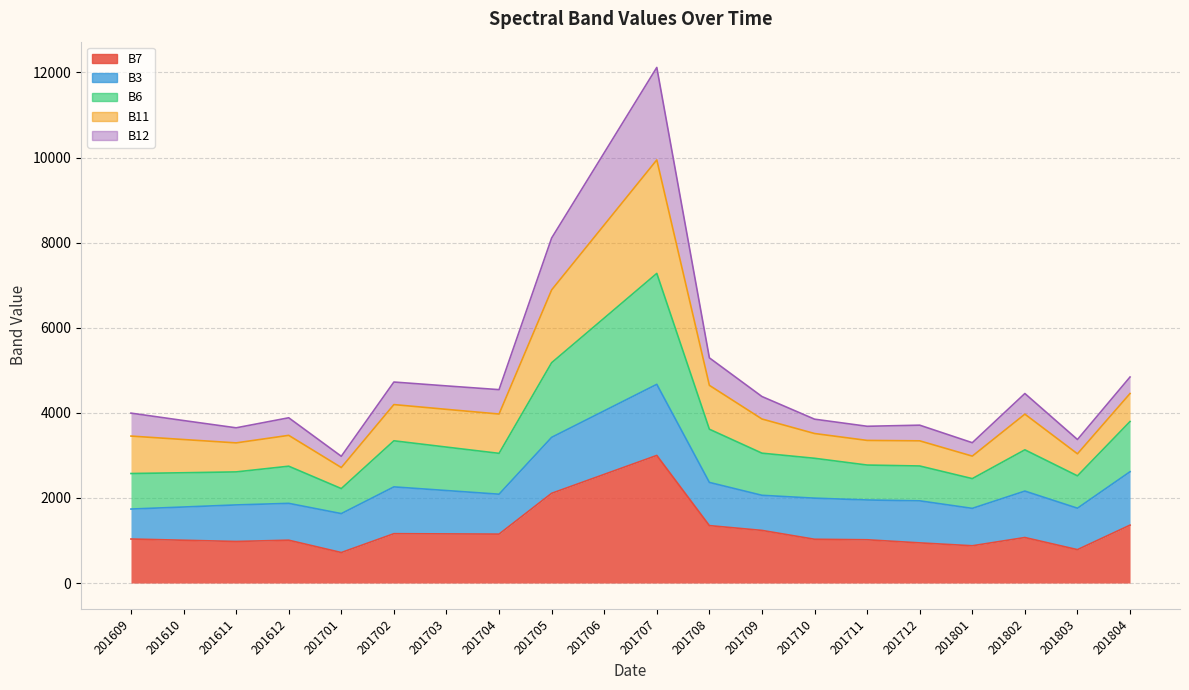

Count the number of categories in the chart.

20